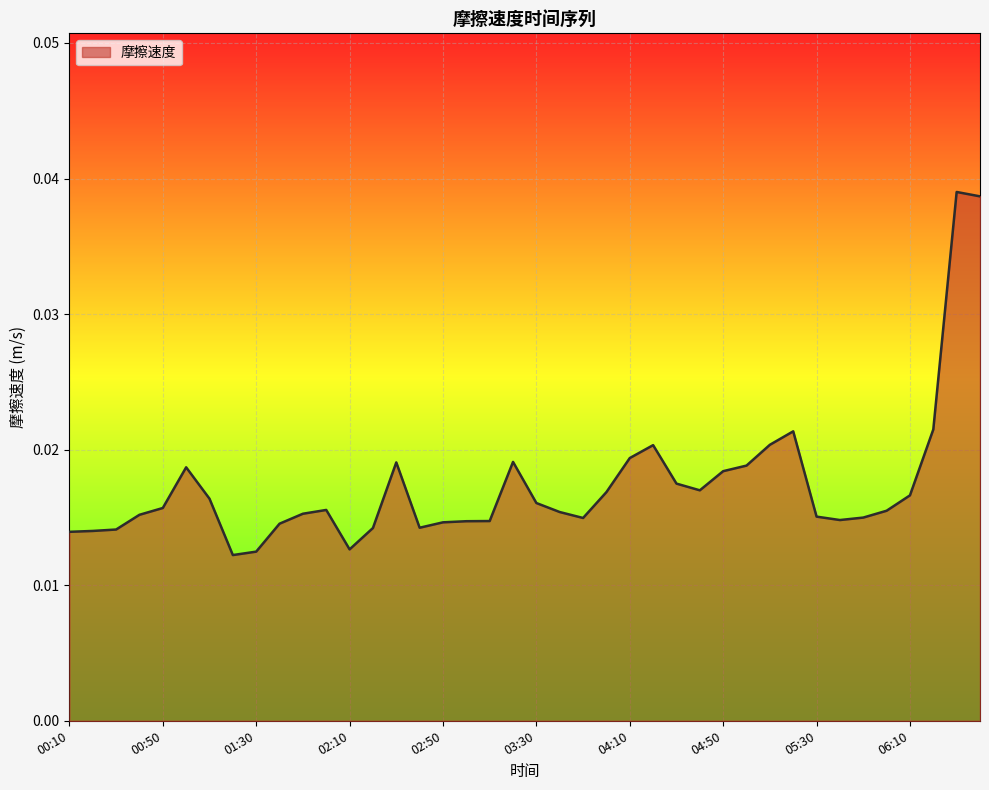

Where is the first local minimum?

01:20